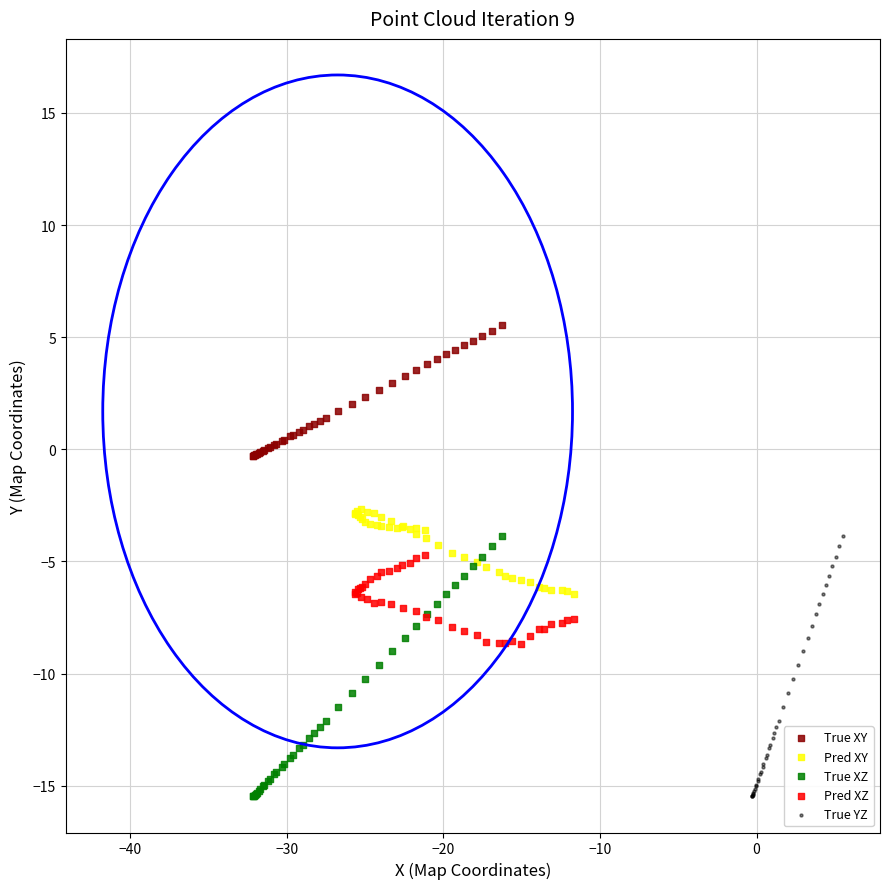

Which series contains the highest Y value?

True XY